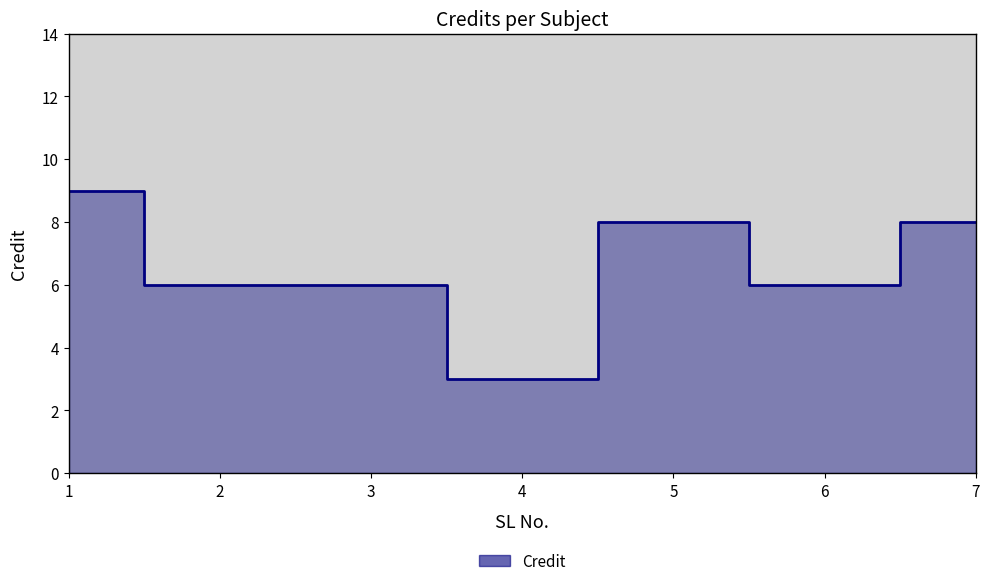

True or false: the data shows 3 at 5.

False